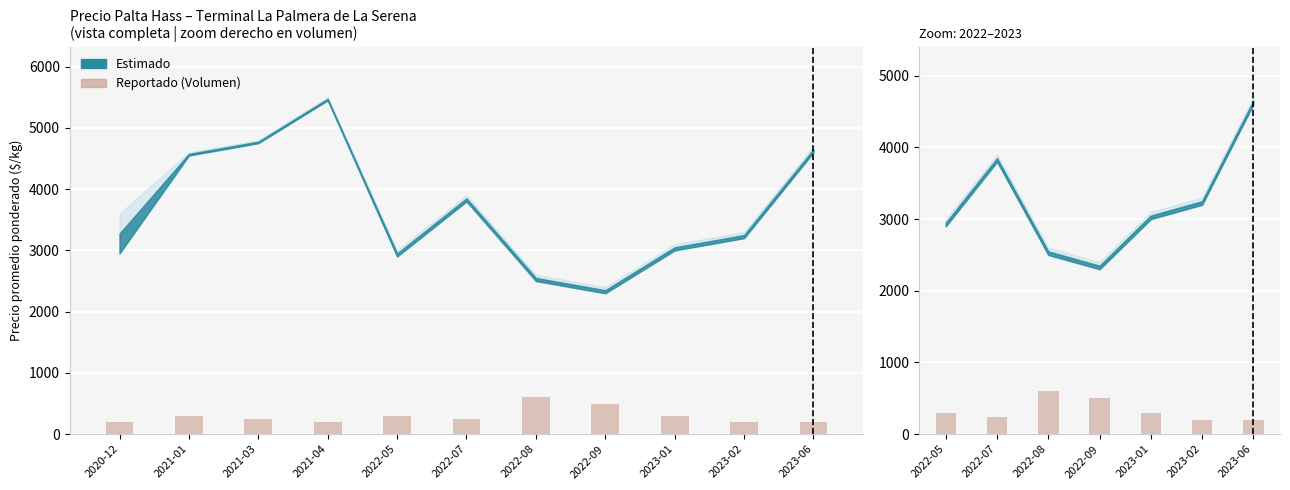

The chart shows a value of 1001 at 2022-08. True or false?

False